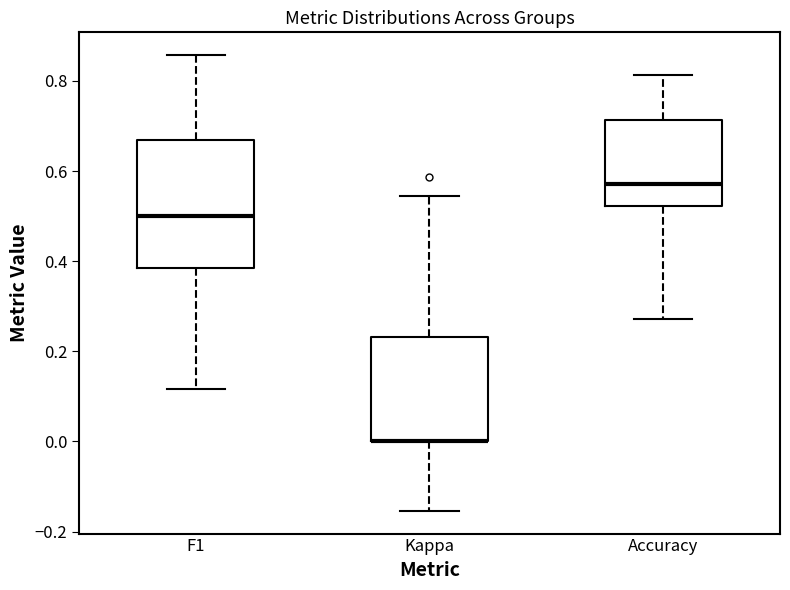

Comparing the boxes themselves (not the whiskers), which one is the tallest?

F1